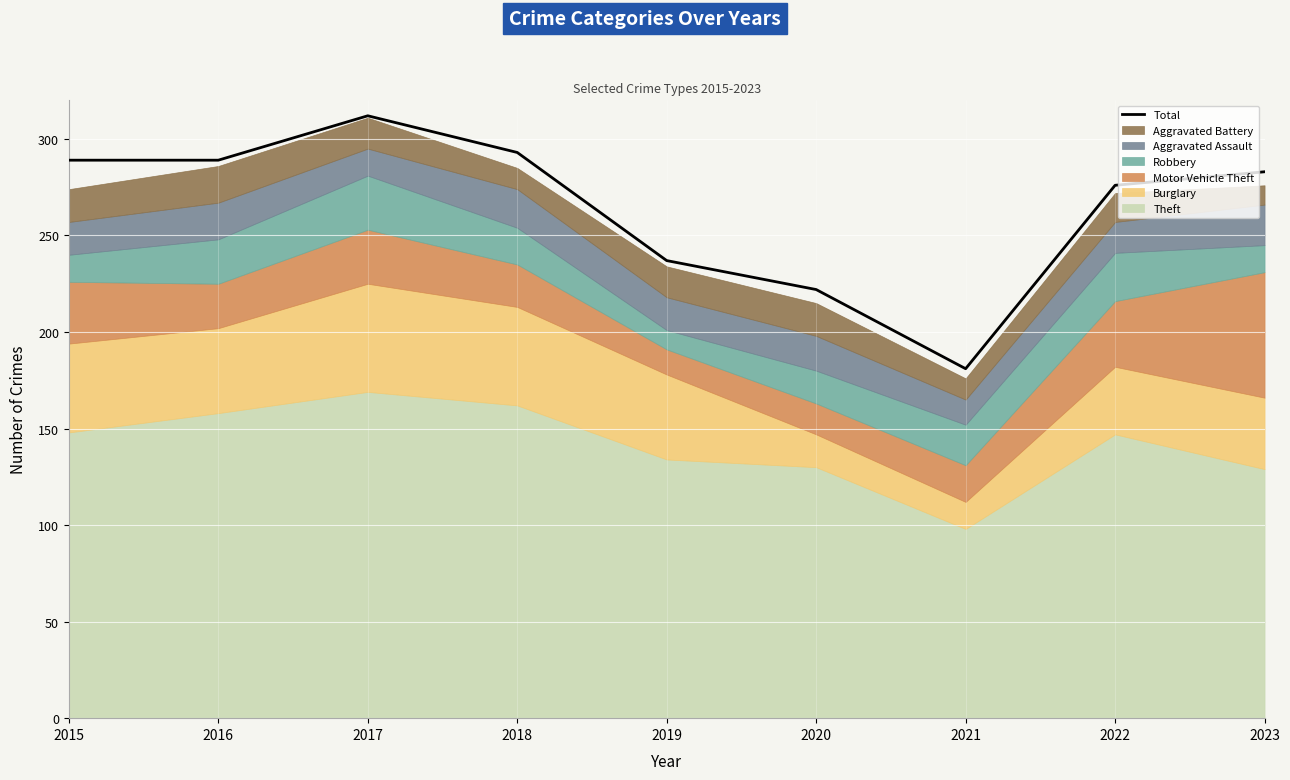

What is the minimum value for Total?

181